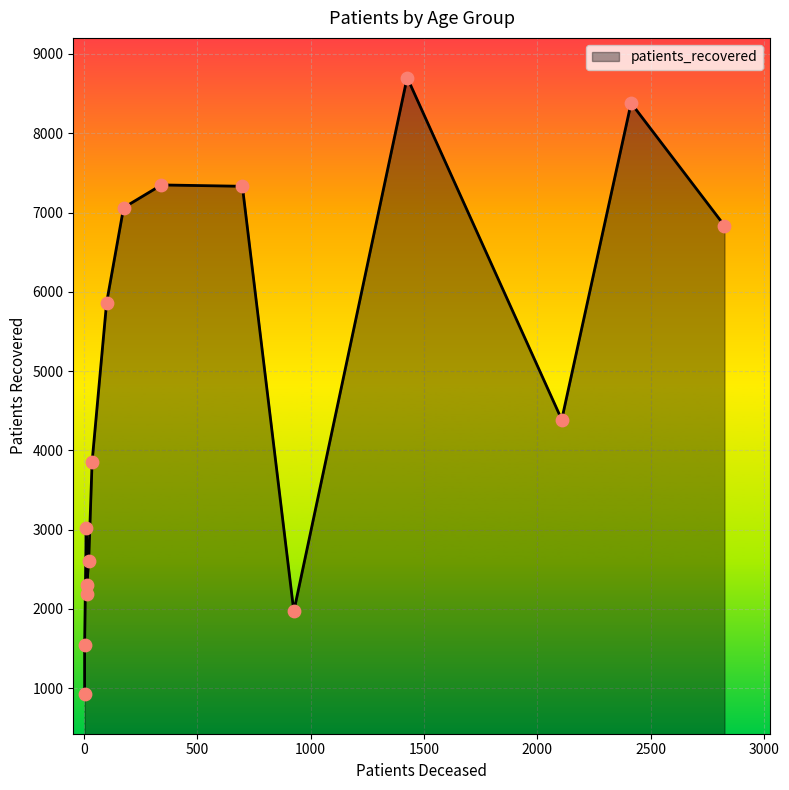

Which series has the largest Y range (max minus min)?

patients_recovered